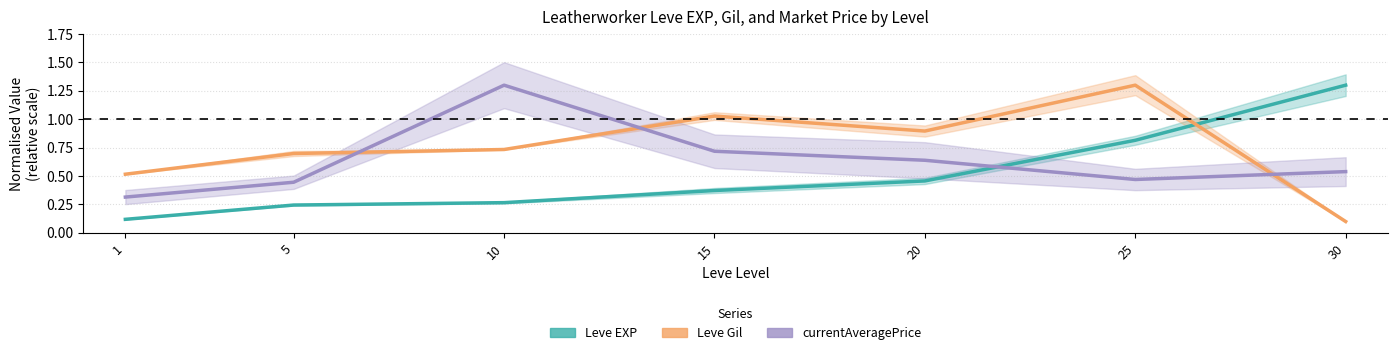

How many lines are shown in the chart?

3